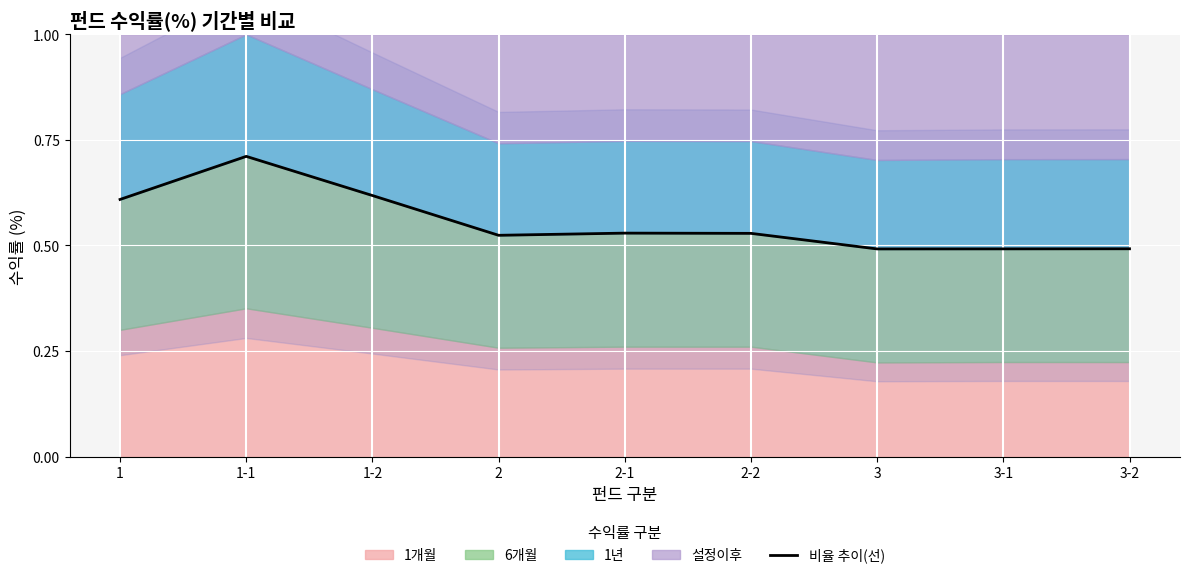

What is the sum of all values?

5.0